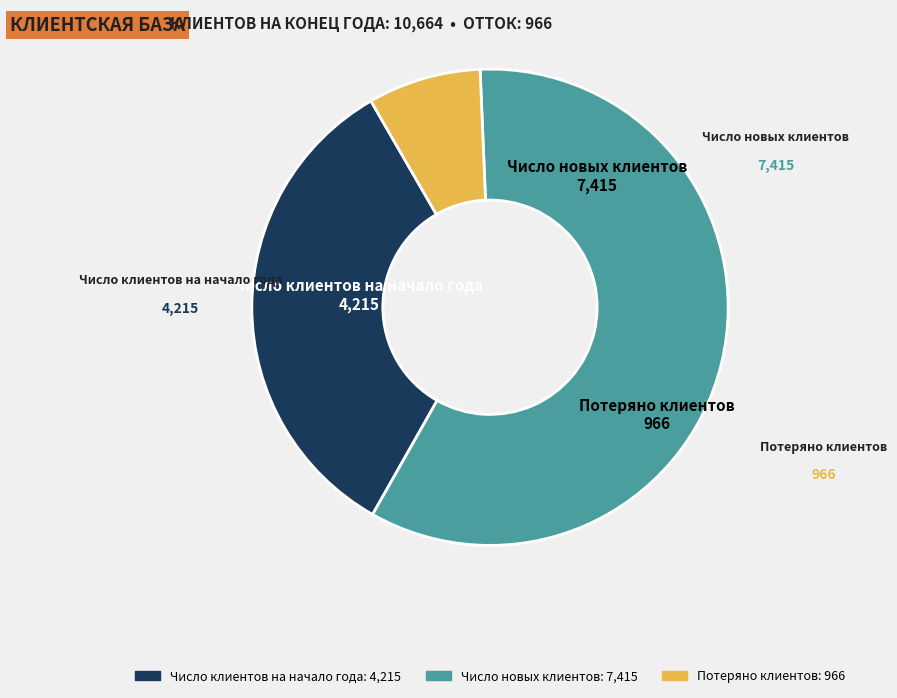

Combined, do Число новых клиентов and Потеряно клиентов account for over 50%?

Yes